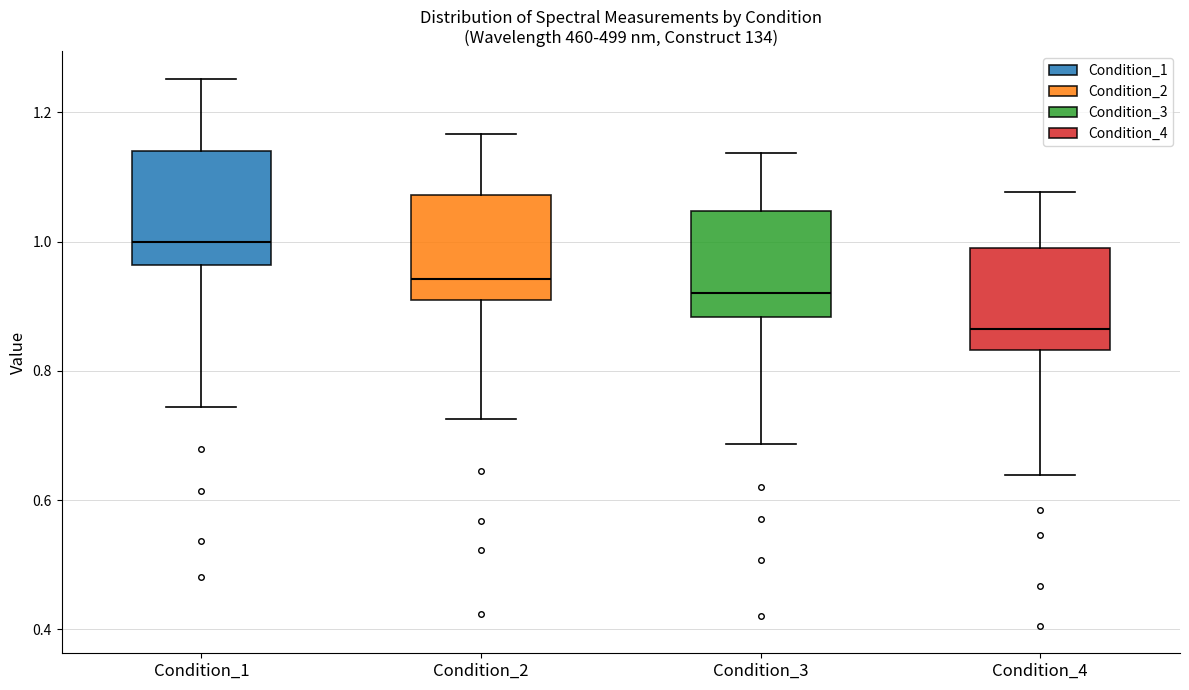

Reading left to right, read every box against the y-axis: the position of its median line, the range the box covers, and the ends of its whiskers. The values are not printed on the chart, so give them approximately, as read against the axis.

Condition_1: median 1.00, box 0.96 to 1.14, whiskers 0.74 to 1.26
Condition_2: median 0.94, box 0.92 to 1.08, whiskers 0.72 to 1.16
Condition_3: median 0.92, box 0.88 to 1.04, whiskers 0.68 to 1.14
Condition_4: median 0.86, box 0.84 to 0.98, whiskers 0.64 to 1.08